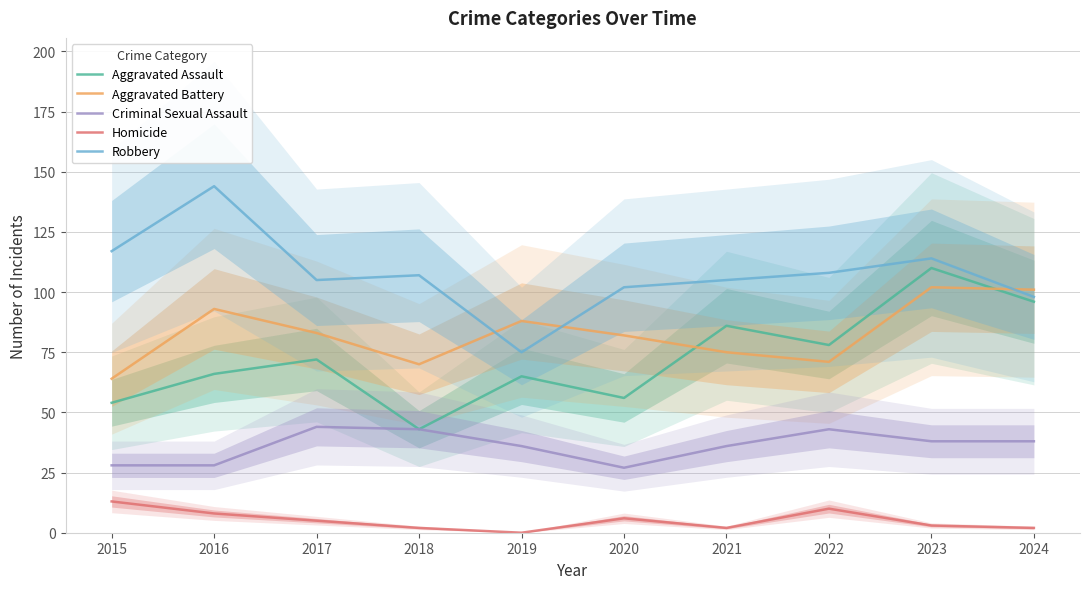

Is this an area chart (filled region under the line)?

No